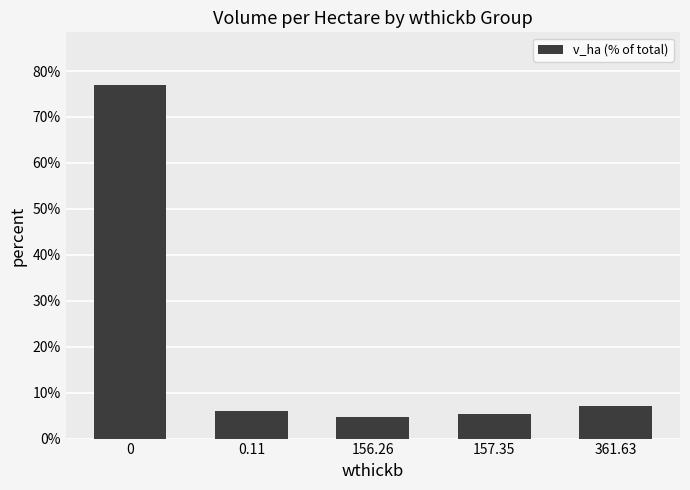

The chart shows a value of 8.4 at 157.35. True or false?

False